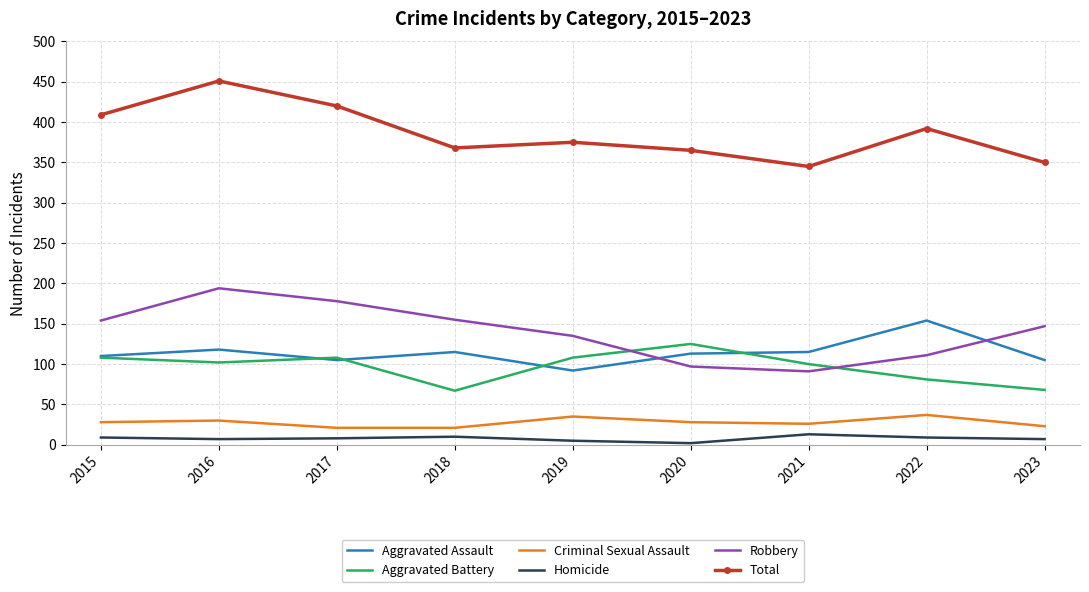

At which category does Aggravated Assault reach its first local peak?

2016